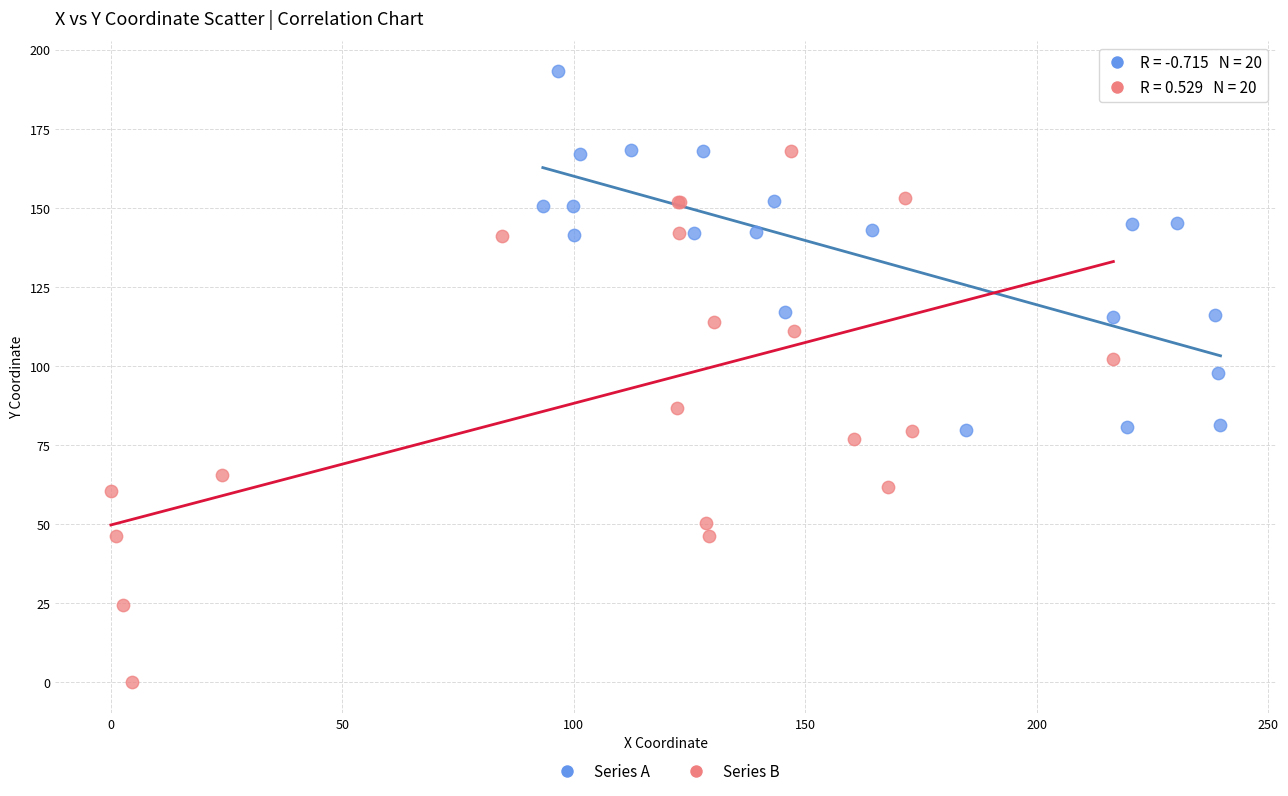

What are all the series names shown in the legend?

Series A, Series B